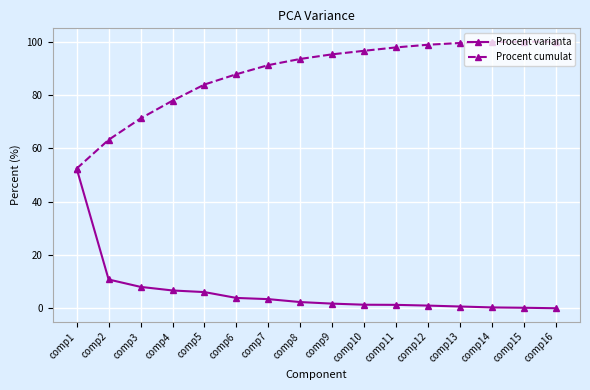

Does the chart have visible grid lines?

Yes